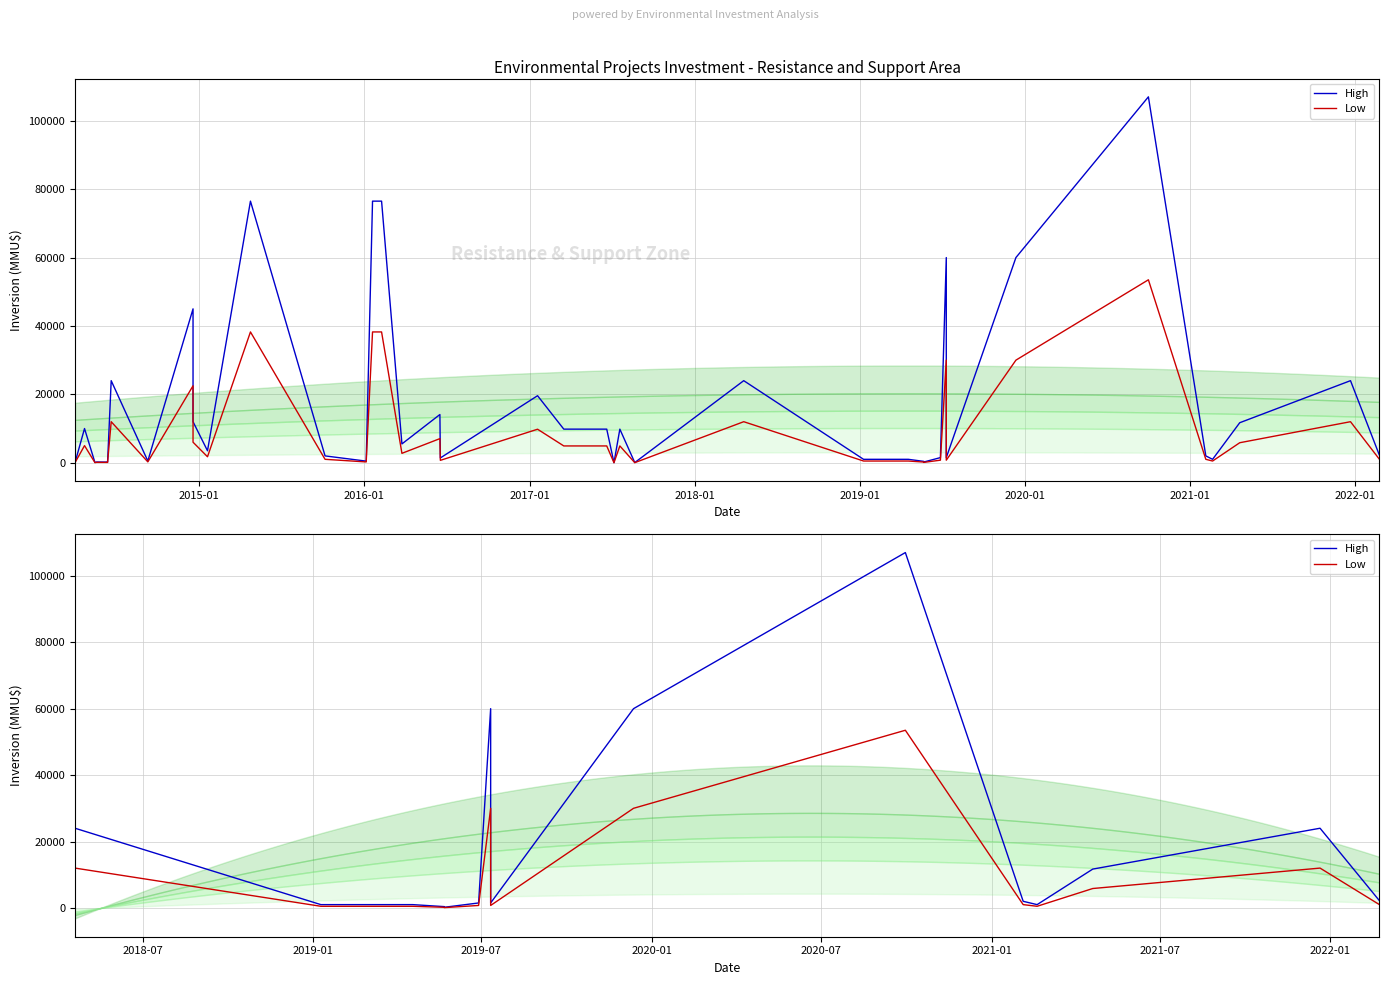

What are all the series names shown in the legend?

High, Low